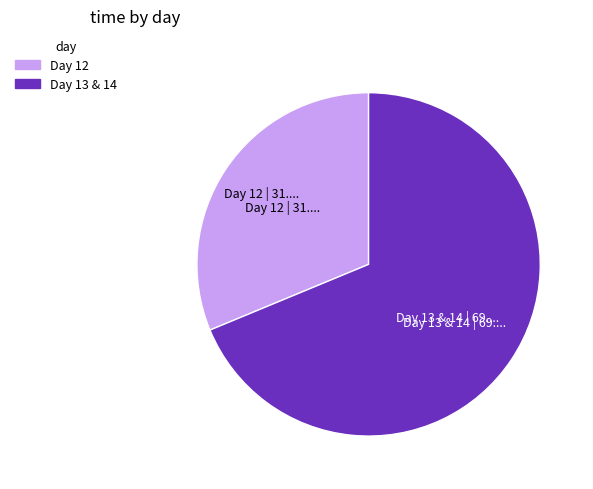

Is there a majority slice in this chart?

Yes